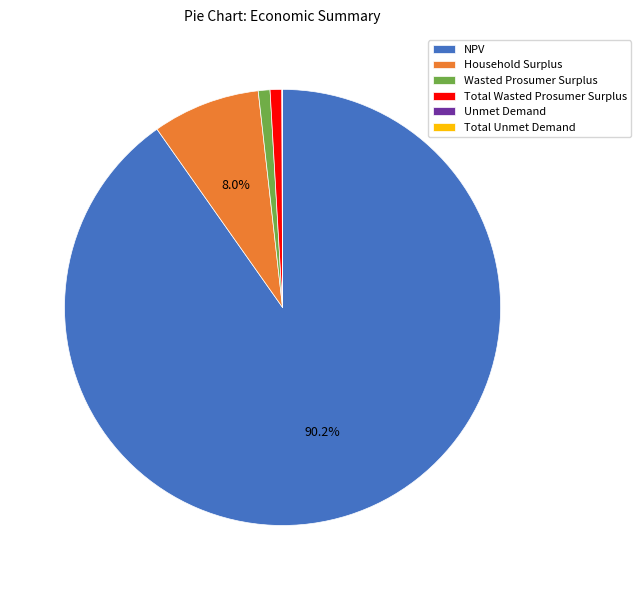

Approximately how many times larger is the value at Household Surplus compared to Wasted Prosumer Surplus?

9.2